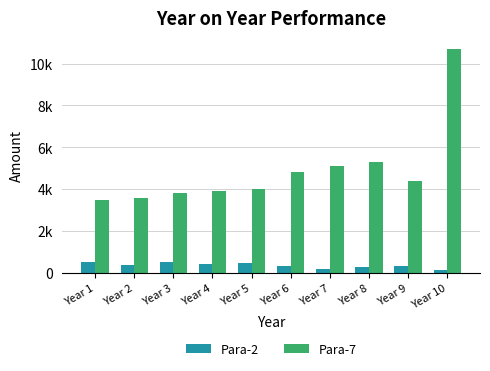

Is the value of Para-2 at Year 8 greater than the value of Para-7 at Year 4?

No